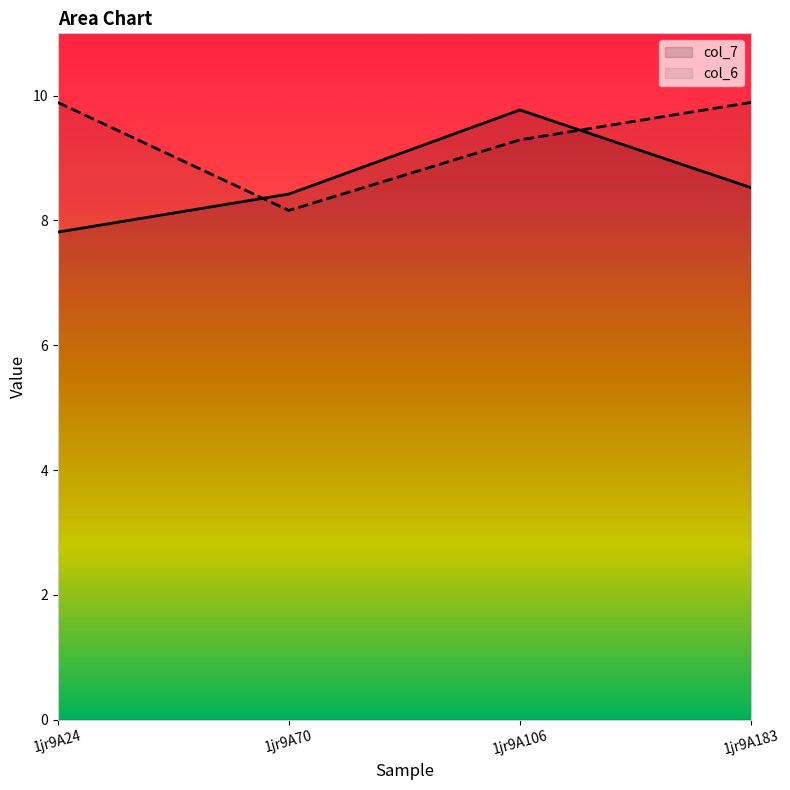

What is the difference between the maximum and second lowest values in the col_7 series?

1.3